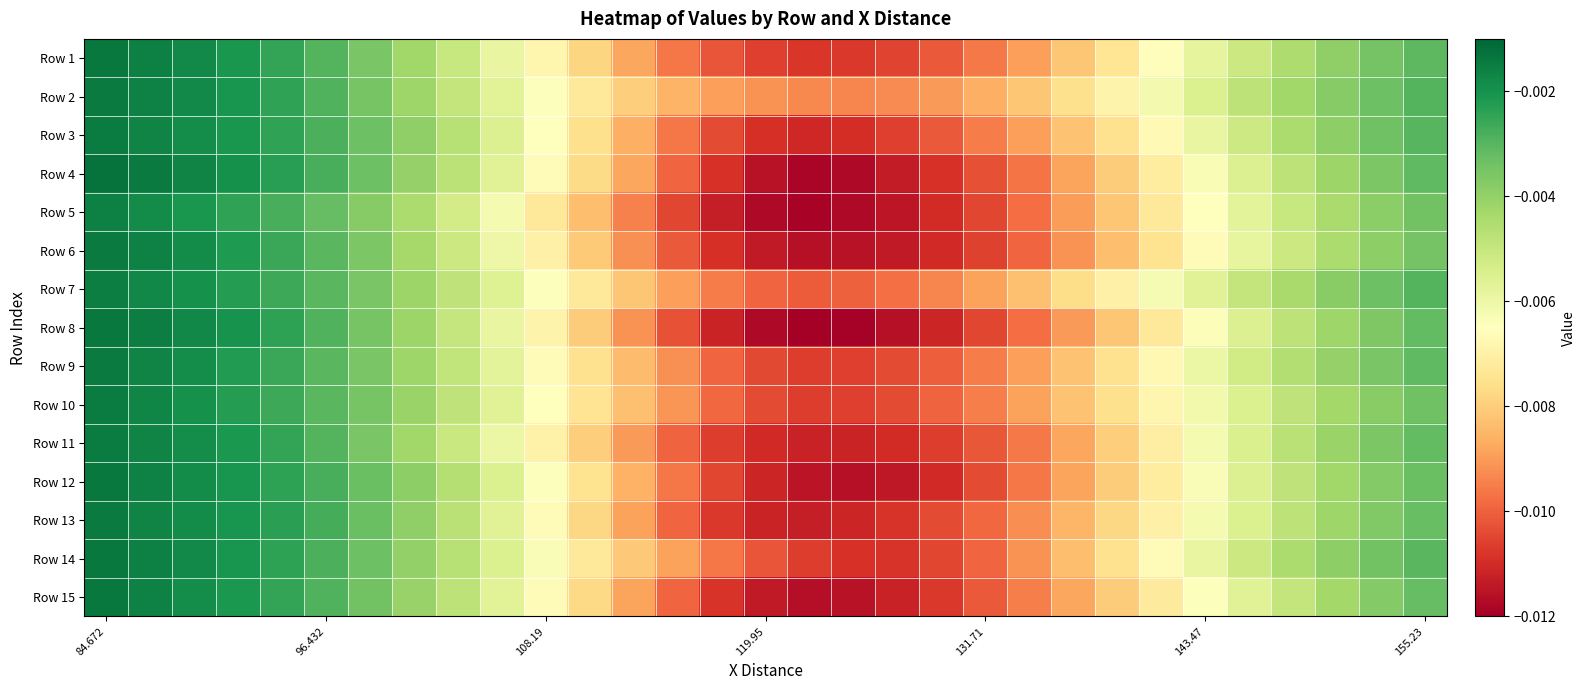

List the series in order of their peak value, highest first.

Row 4, Row 8, Row 1, Row 12, Row 14, Row 15, Row 6, Row 2, Row 13, Row 9, Row 3, Row 10, Row 11, Row 7, Row 5